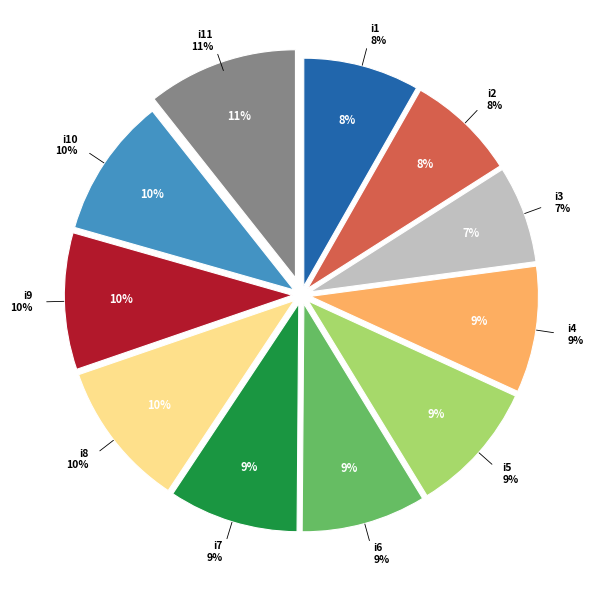

To the nearest percent, what portion does i6 represent?

9%